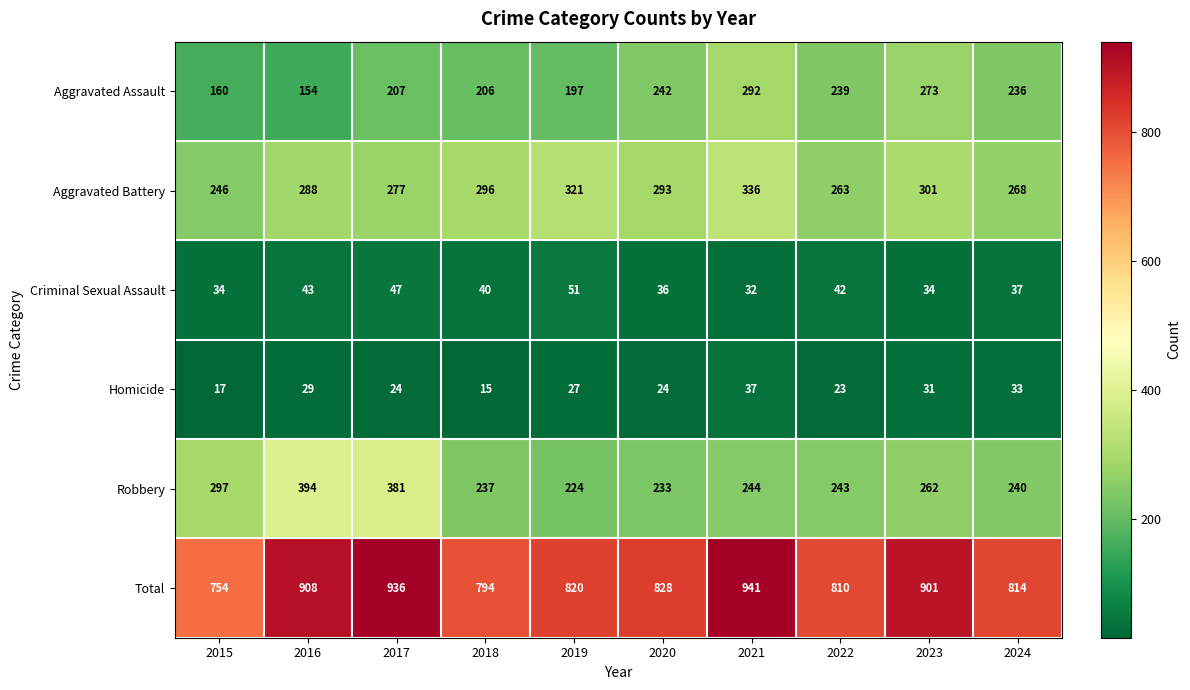

Which series has the largest range (max minus min)?

Total